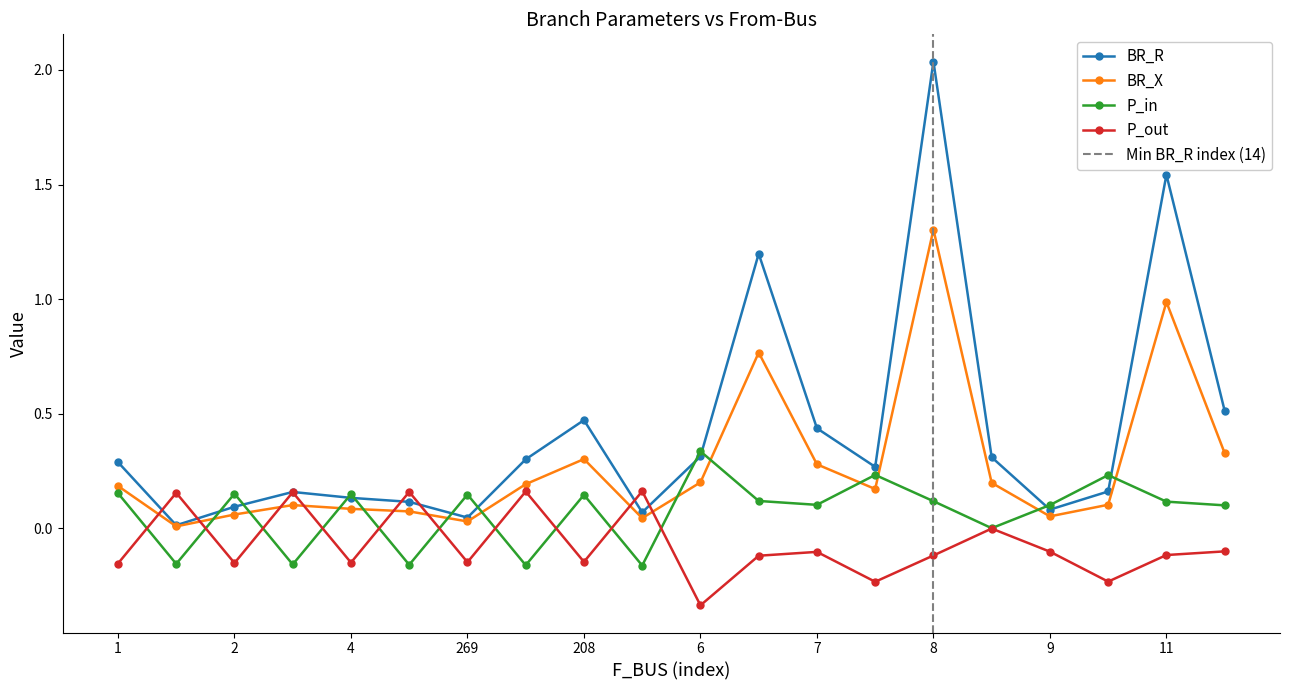

What is the difference between the P_out values at 8 and 3?

0.3